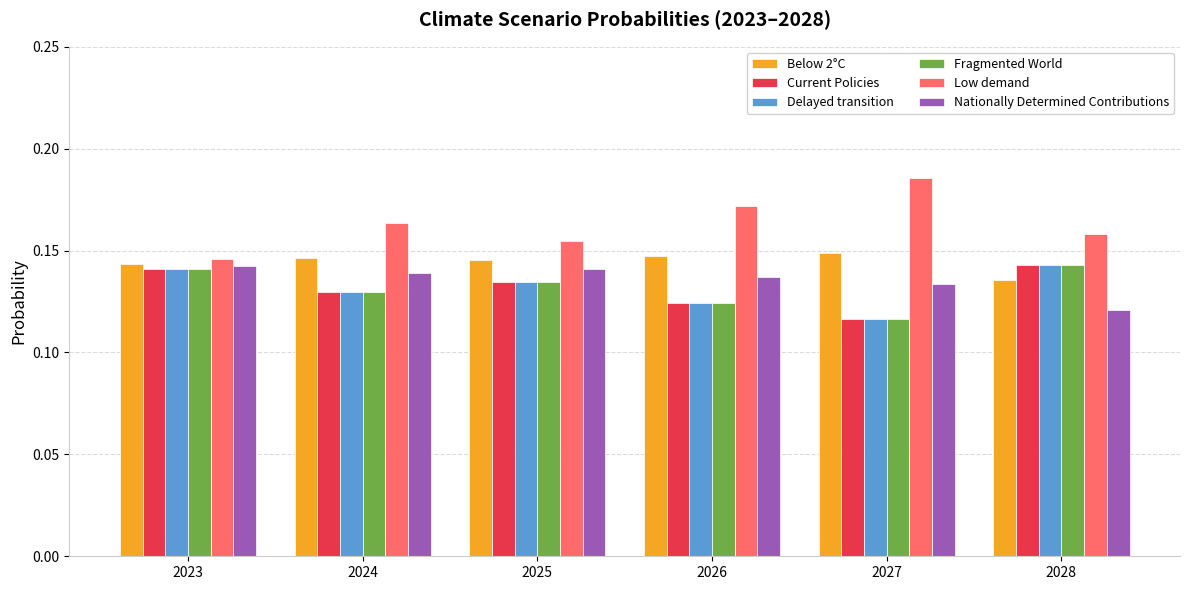

Count the Delayed transition values in the range 0 to 1.

6